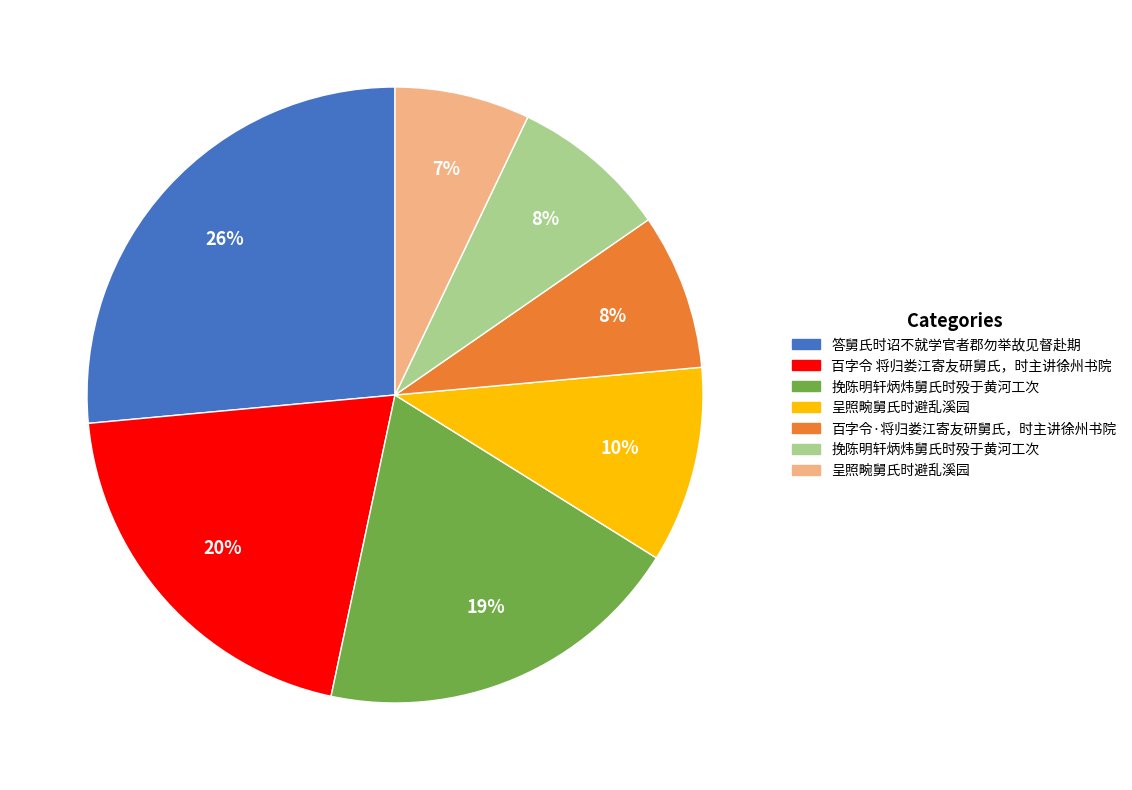

To the nearest percent, what is the difference between the largest and smallest slice percentages?

19%